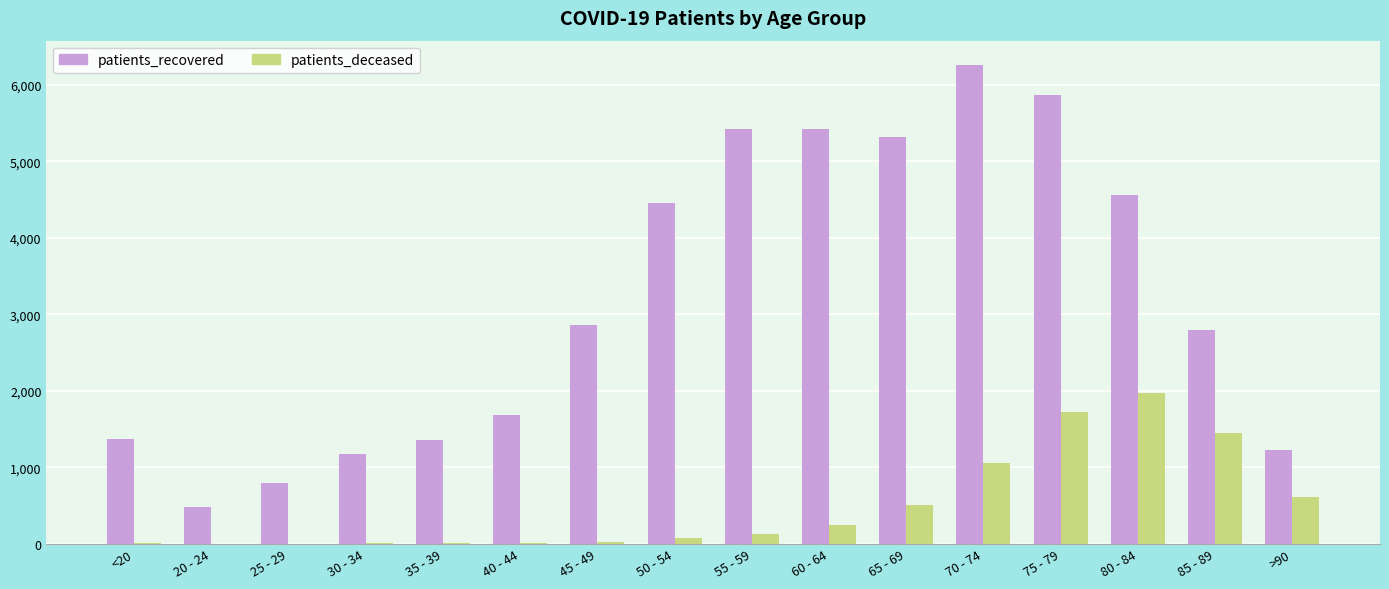

Which series has the largest total across all categories?

patients_recovered